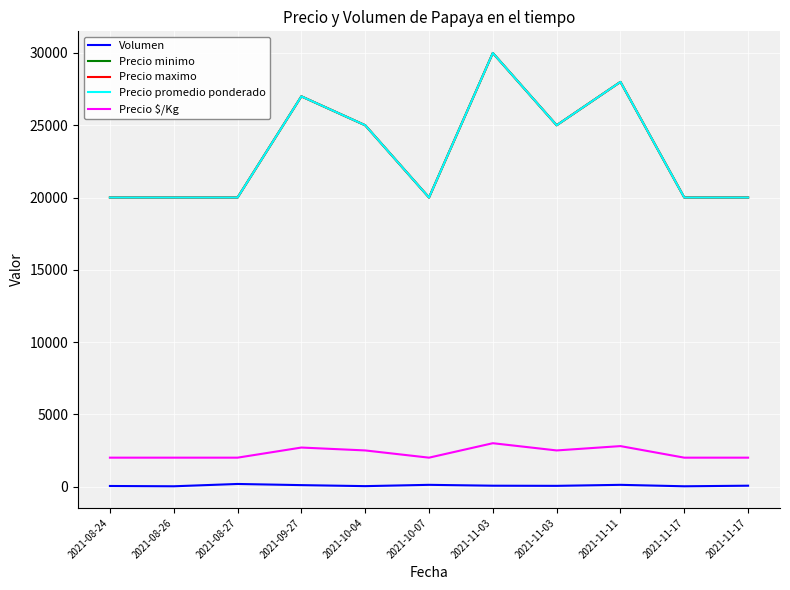

What is the difference between the maximum and minimum values in the Precio promedio ponderado series?

10000